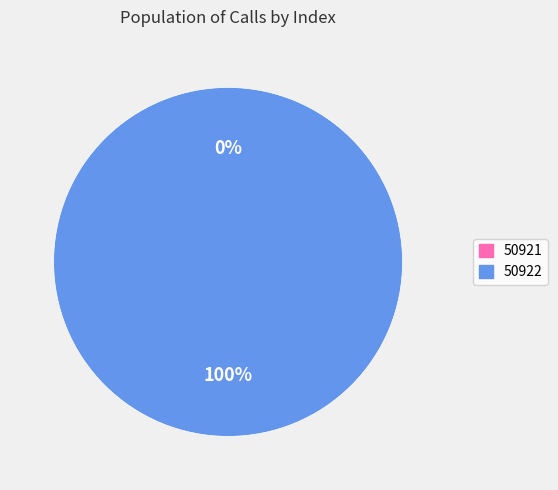

How many segments does this pie chart have?

2